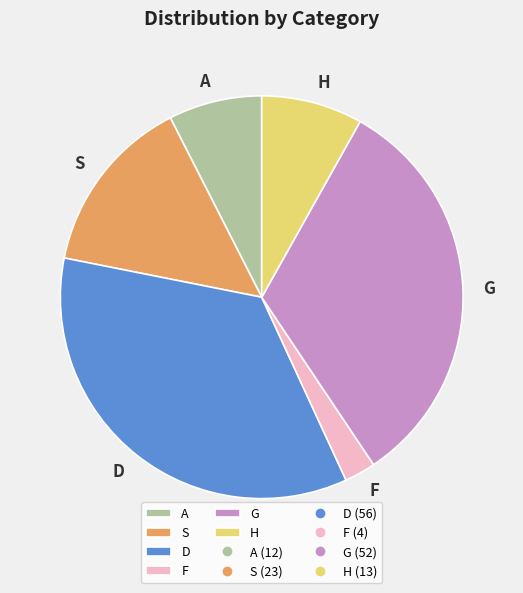

Does H represent more than half of the total?

No